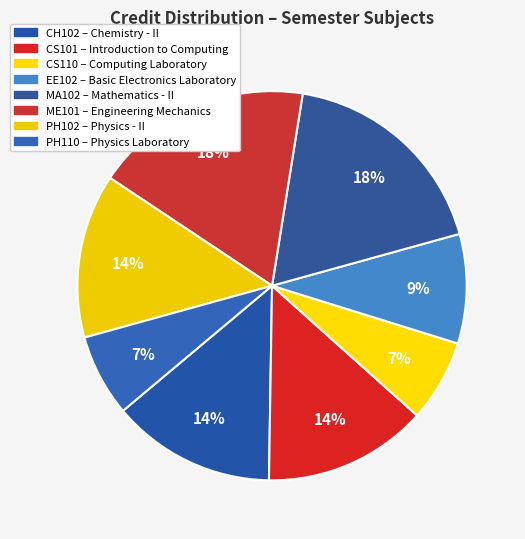

To the nearest percent, what portion does MA102 represent?

18%